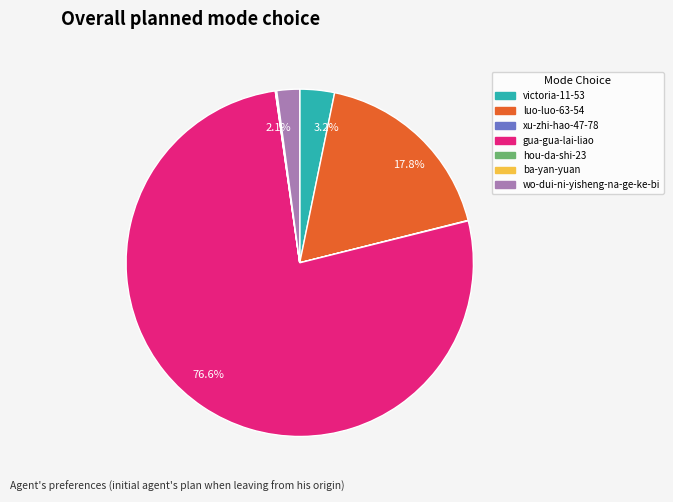

To the nearest percent, what is the average slice percentage?

14%